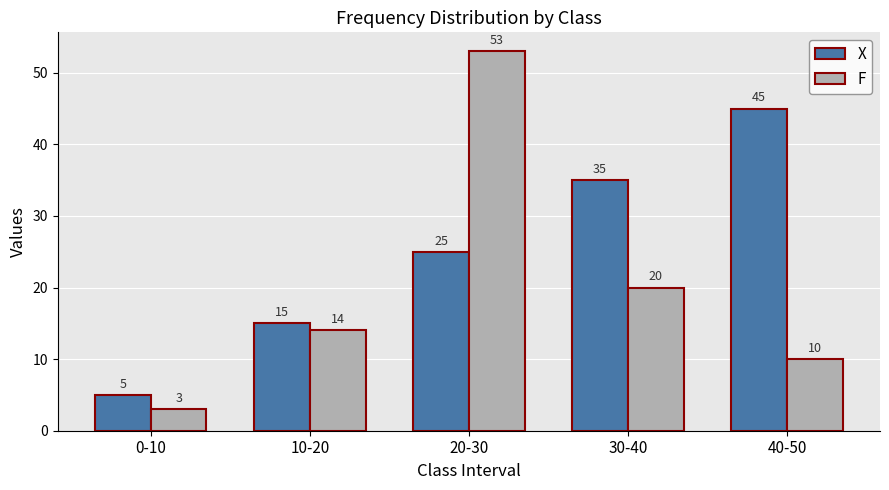

What is the value of the F bar at the 4th from the left?

20